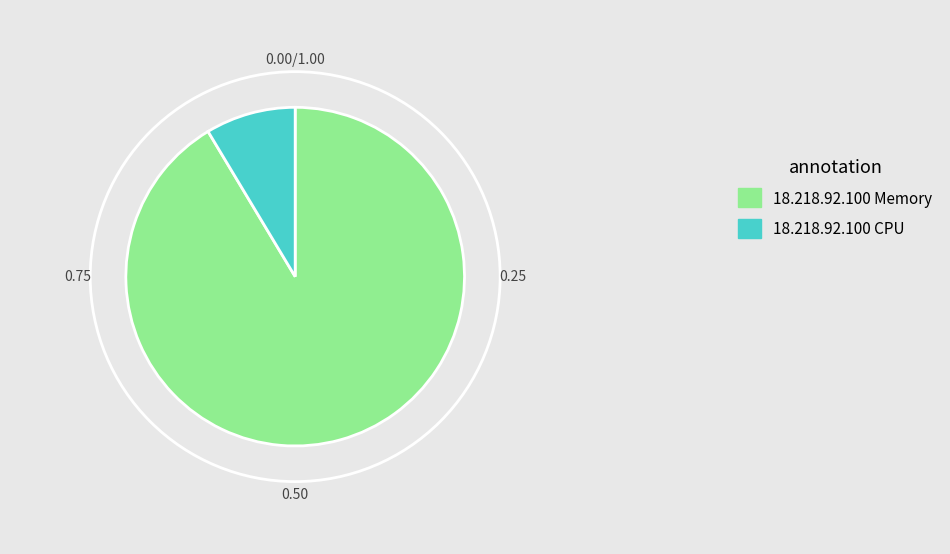

Is 18.218.92.100 Memory the majority of the pie?

Yes